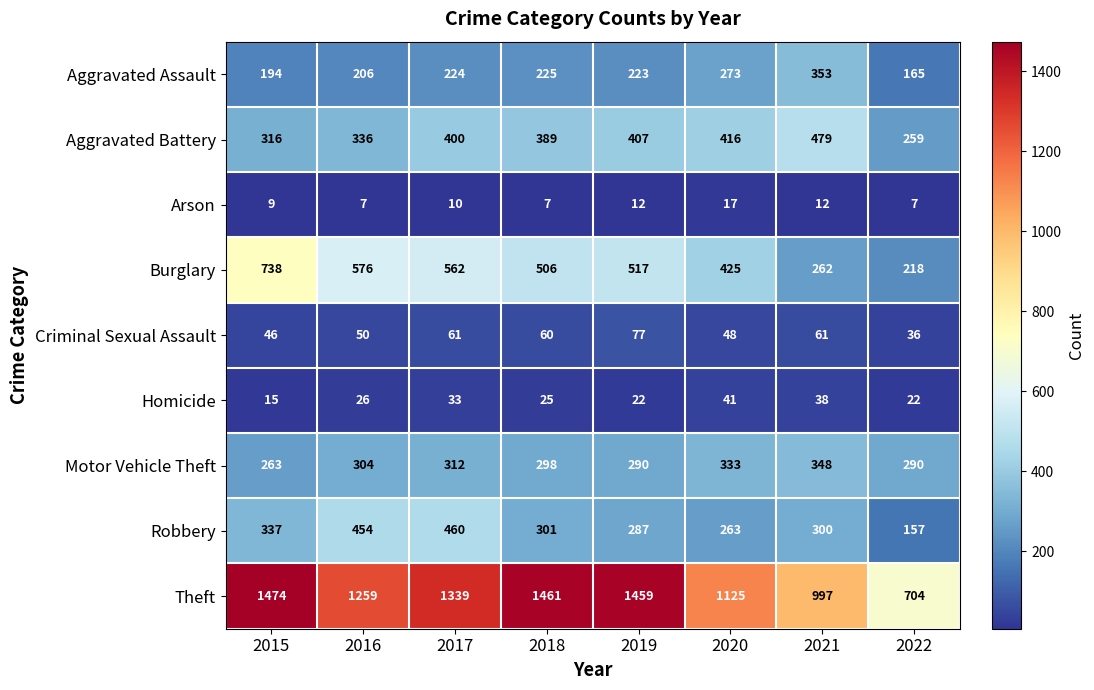

What is the maximum value for Criminal Sexual Assault?

77